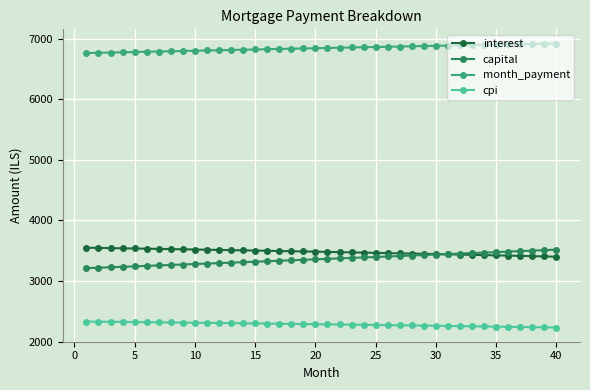

What is the value of the interest point at the 21st from the left?

3480.9